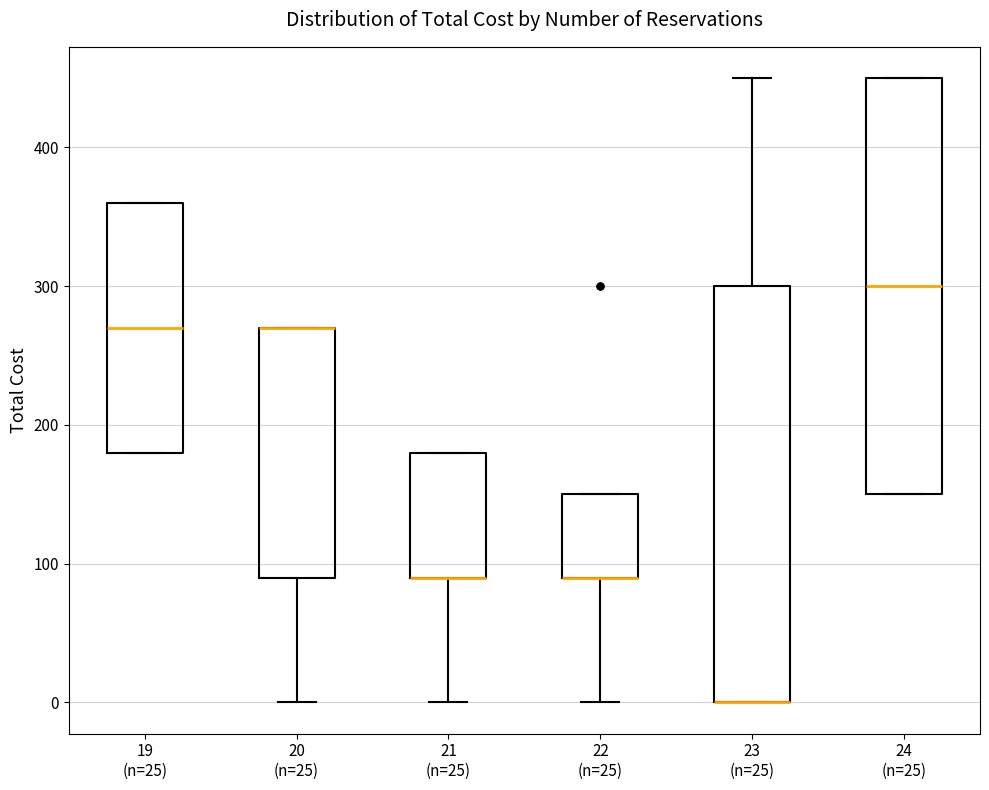

Reading left to right, read every box against the y-axis: the position of its median line, the range the box covers, and the ends of its whiskers. The values are not printed on the chart, so give them approximately, as read against the axis.

19 (n=25): median 270, box 180 to 360, whiskers 180 to 360
20 (n=25): median 270 (drawn on the box's upper edge), box 90 to 270, whiskers 0 to 270
21 (n=25): median 90 (drawn on the box's lower edge), box 90 to 180, whiskers 0 to 180
22 (n=25): median 90 (drawn on the box's lower edge), box 90 to 150, whiskers 0 to 150
23 (n=25): median 0 (drawn on the box's lower edge), box 0 to 300, whiskers 0 to 450
24 (n=25): median 300, box 150 to 450, whiskers 150 to 450